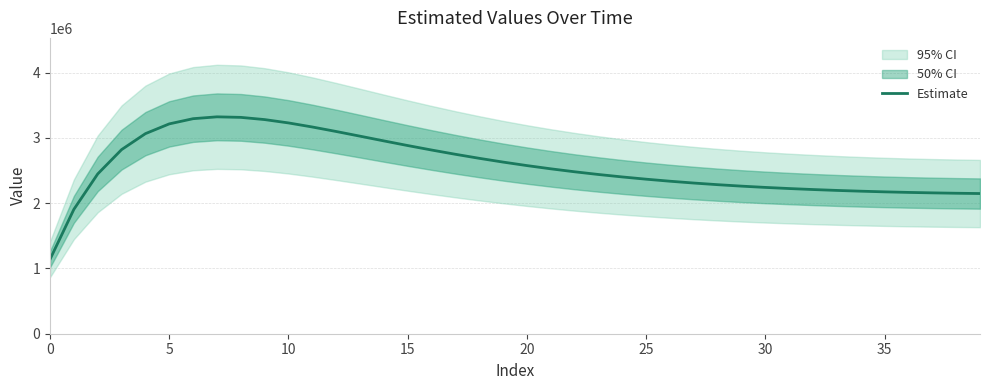

The chart shows a value of 1230882.9 at 32. True or false?

False